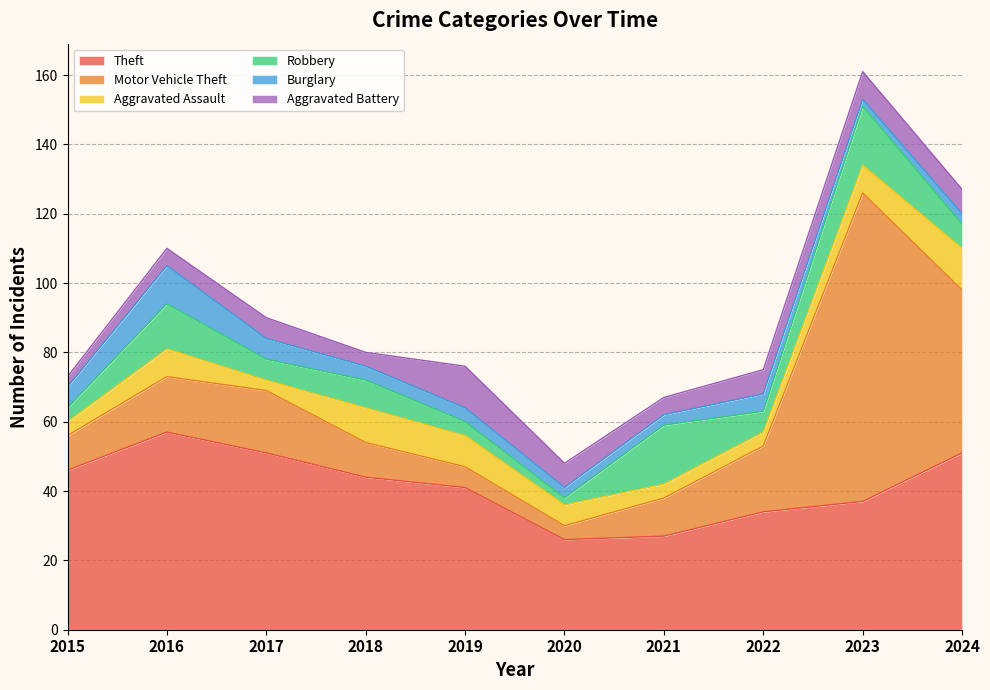

At which category is the sum across all series the highest?

2023